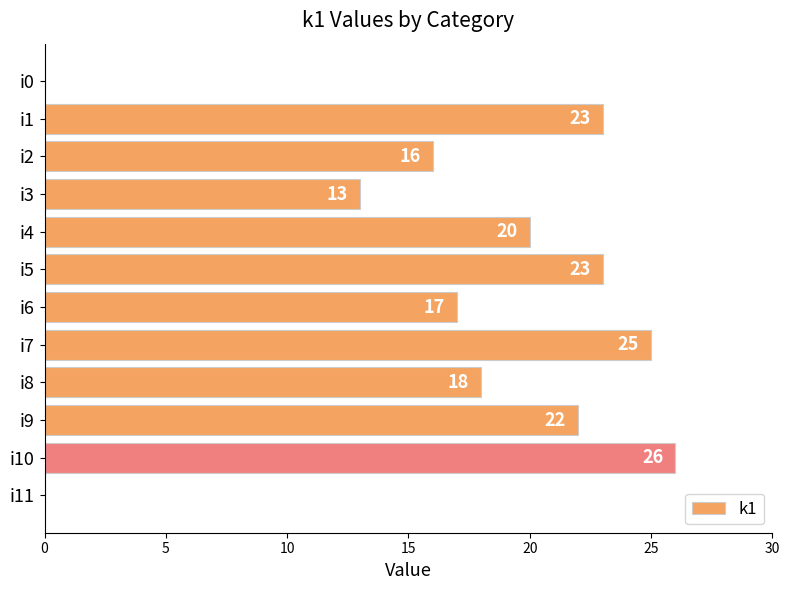

How many positive values are there?

10